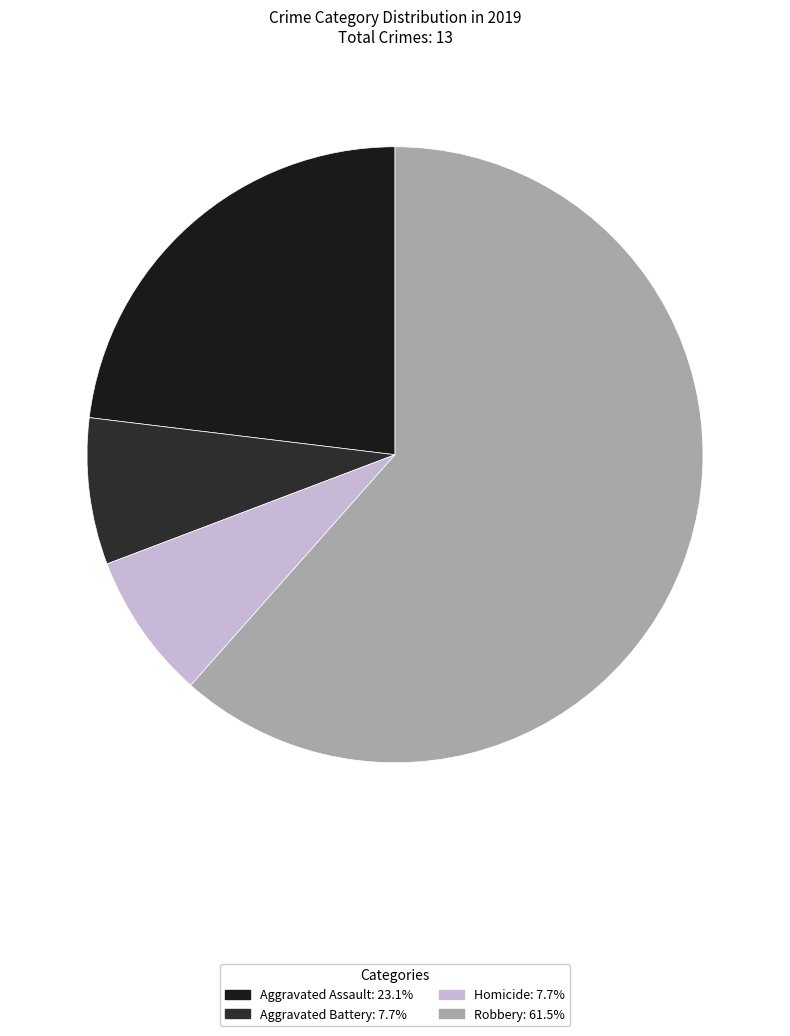

Does any single category account for the majority?

Yes